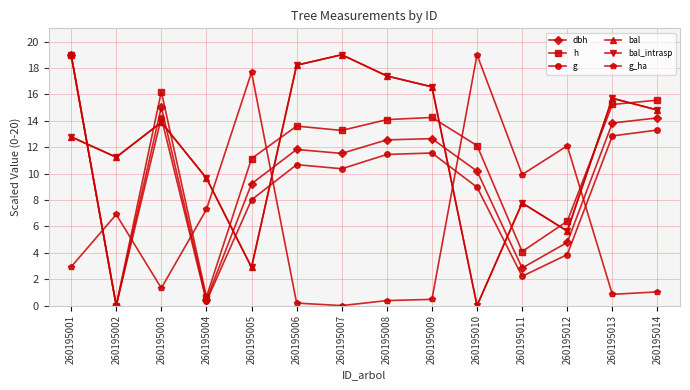

Which series has the largest range (max minus min)?

dbh